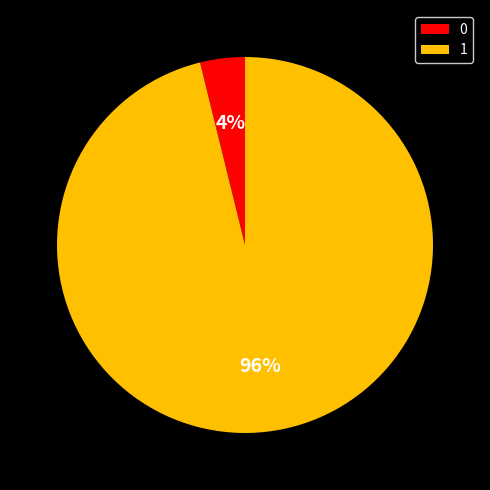

To the nearest percent, what percentage of the pie is 0?

4%